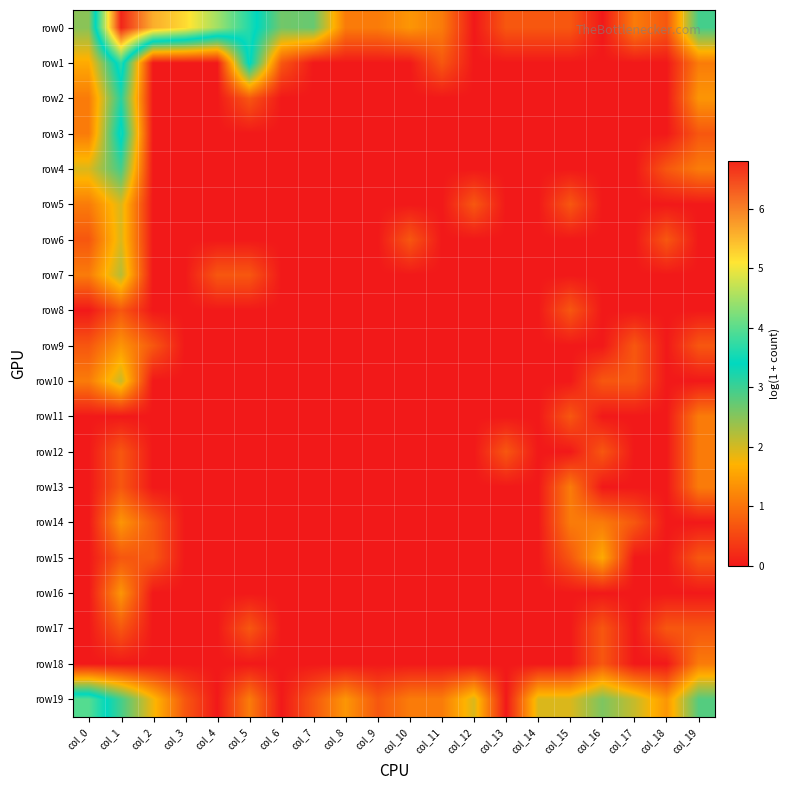

List the series in order of their peak value, lowest first.

row8, row17, row11, row12, row13, row18, row9, row14, row16, row15, row5, row6, row10, row7, row4, row2, row3, row1, row19, row0